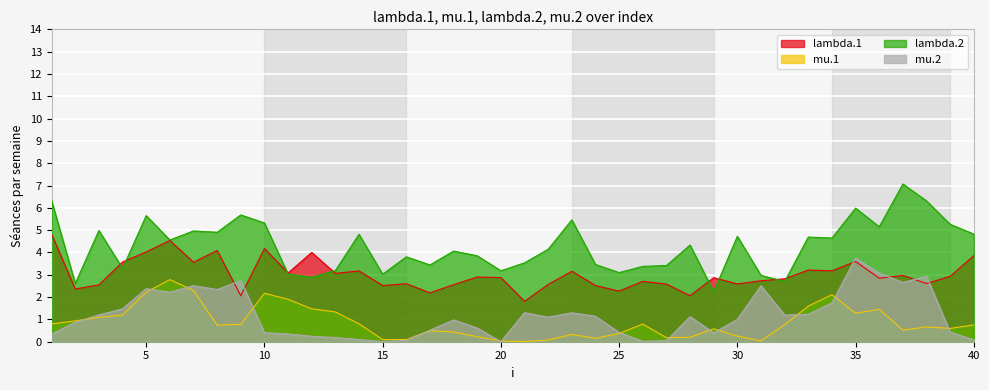

What is the value of the lambda.2 point at the 32nd from the left?

2.7